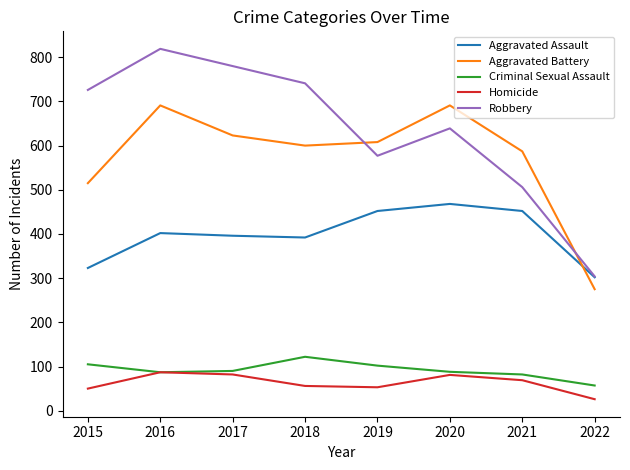

True or false: Criminal Sexual Assault and Aggravated Assault cross at least once.

False